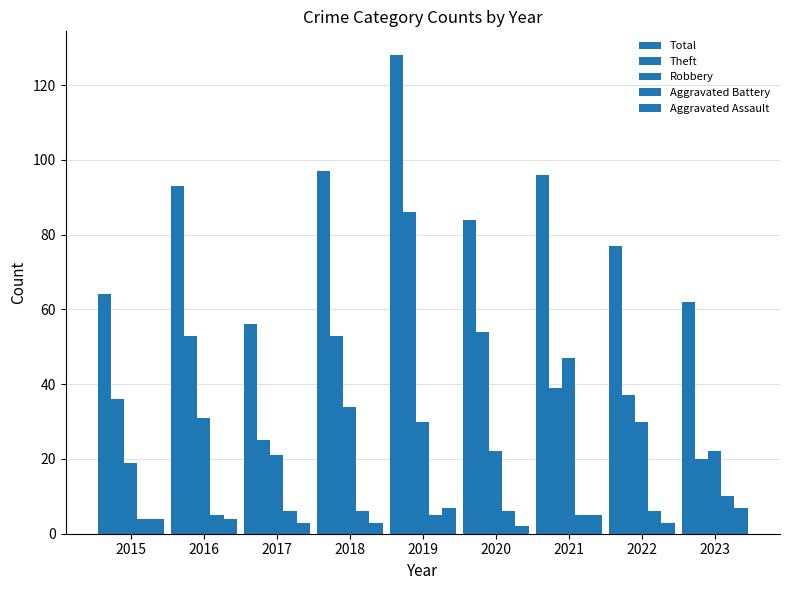

Count the Aggravated Assault values in the range 3 to 5.

6